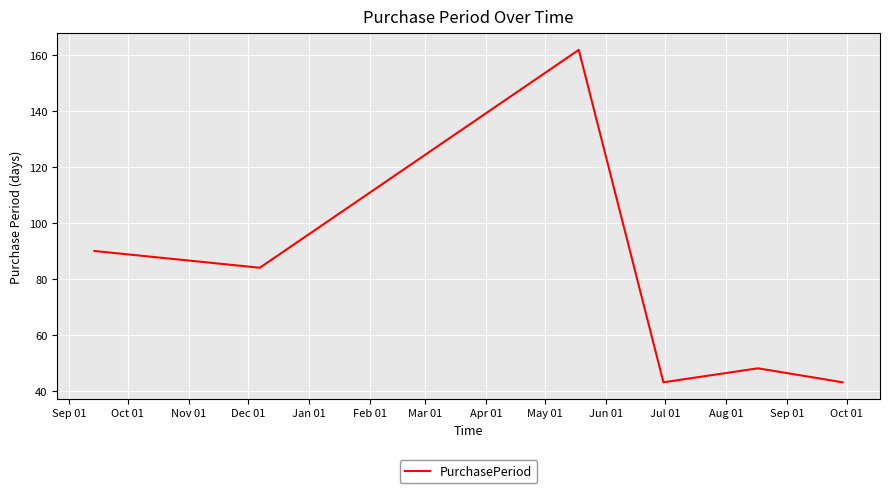

What is the smallest value displayed?

43